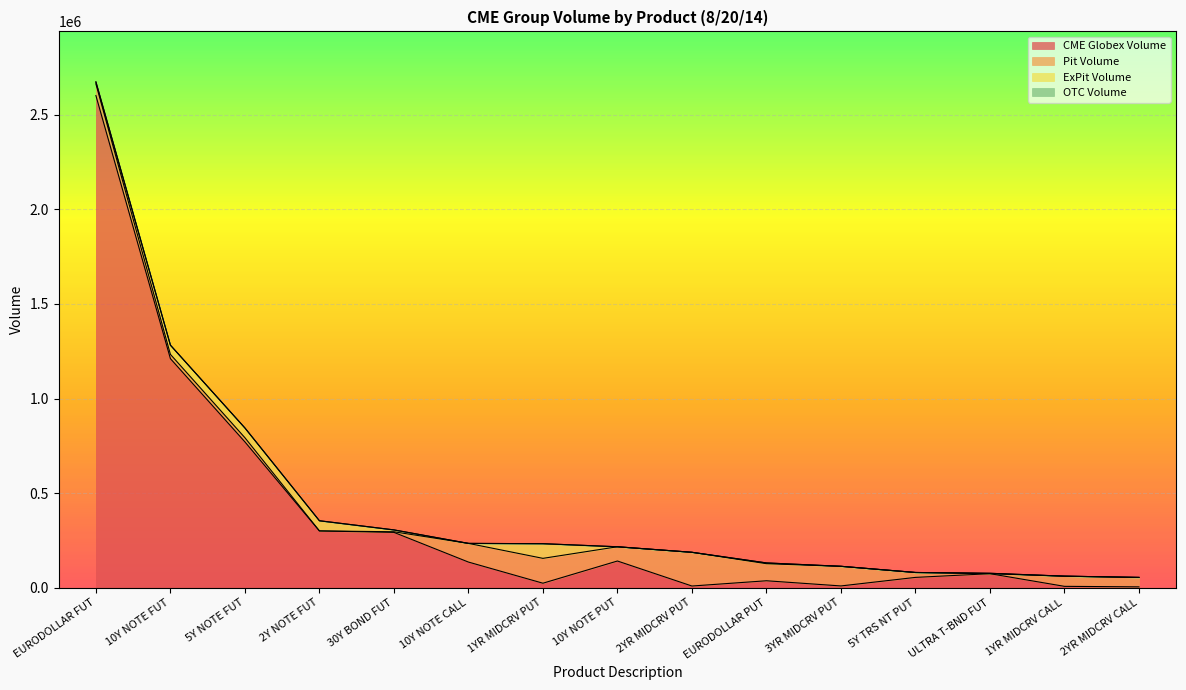

At how many categories does at least one series exceed 455985?

3